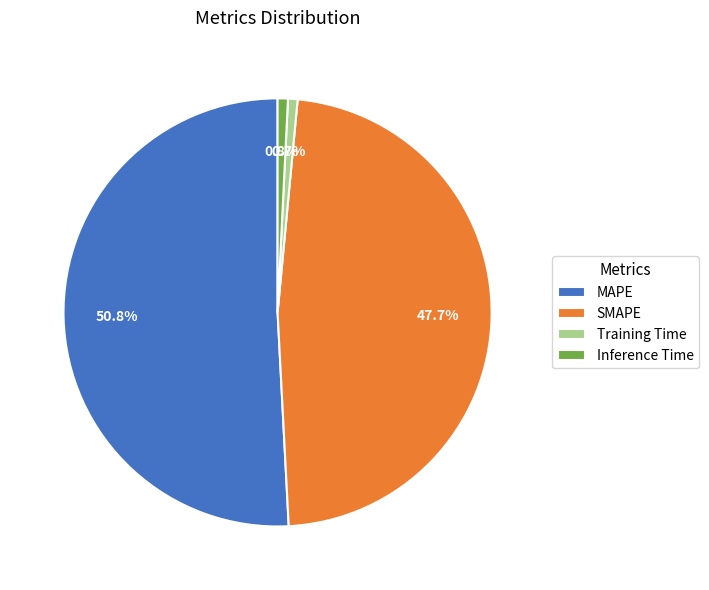

How many slices are in this pie chart?

4